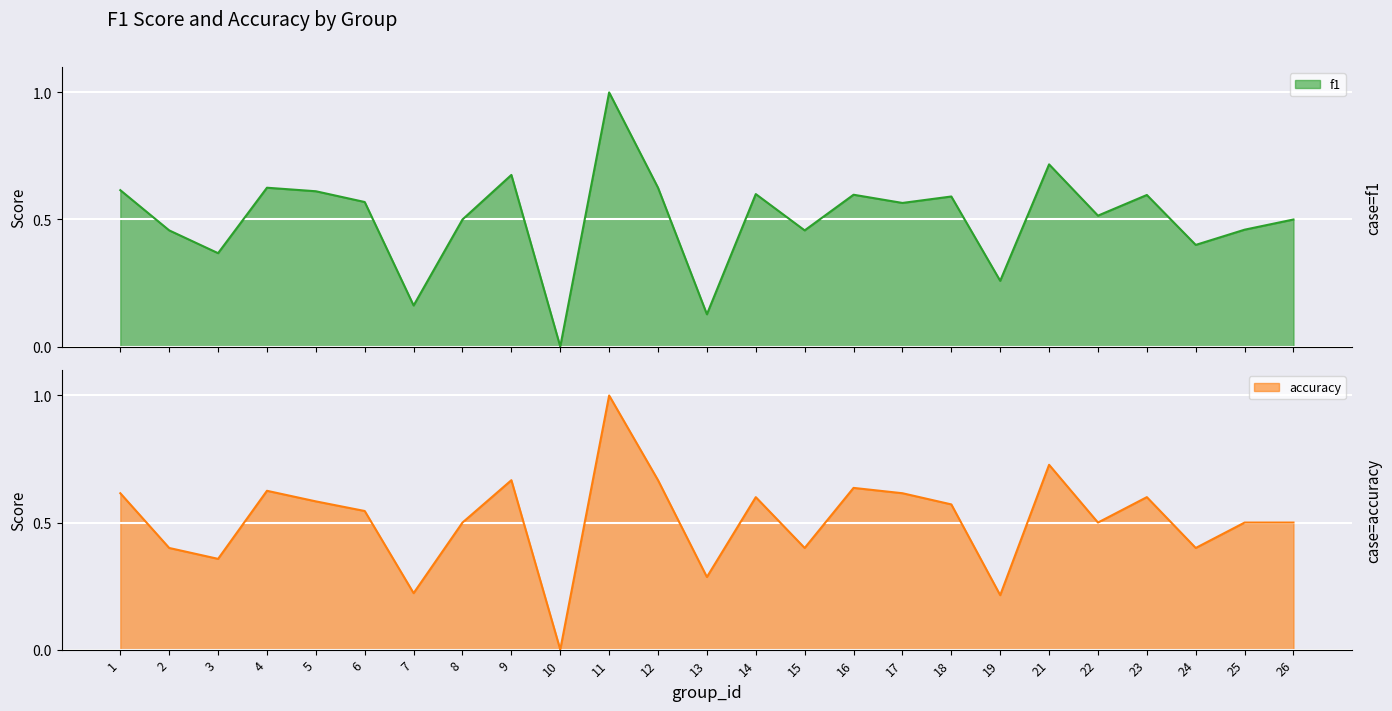

Which series has the largest total across all categories?

accuracy